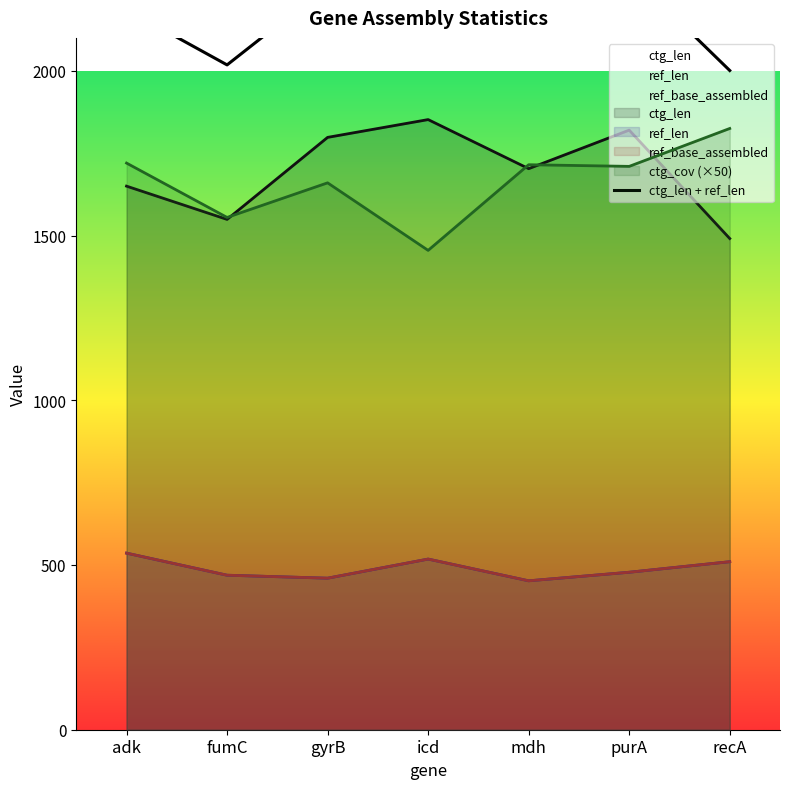

Where is the data nearest to the value 2185?

adk